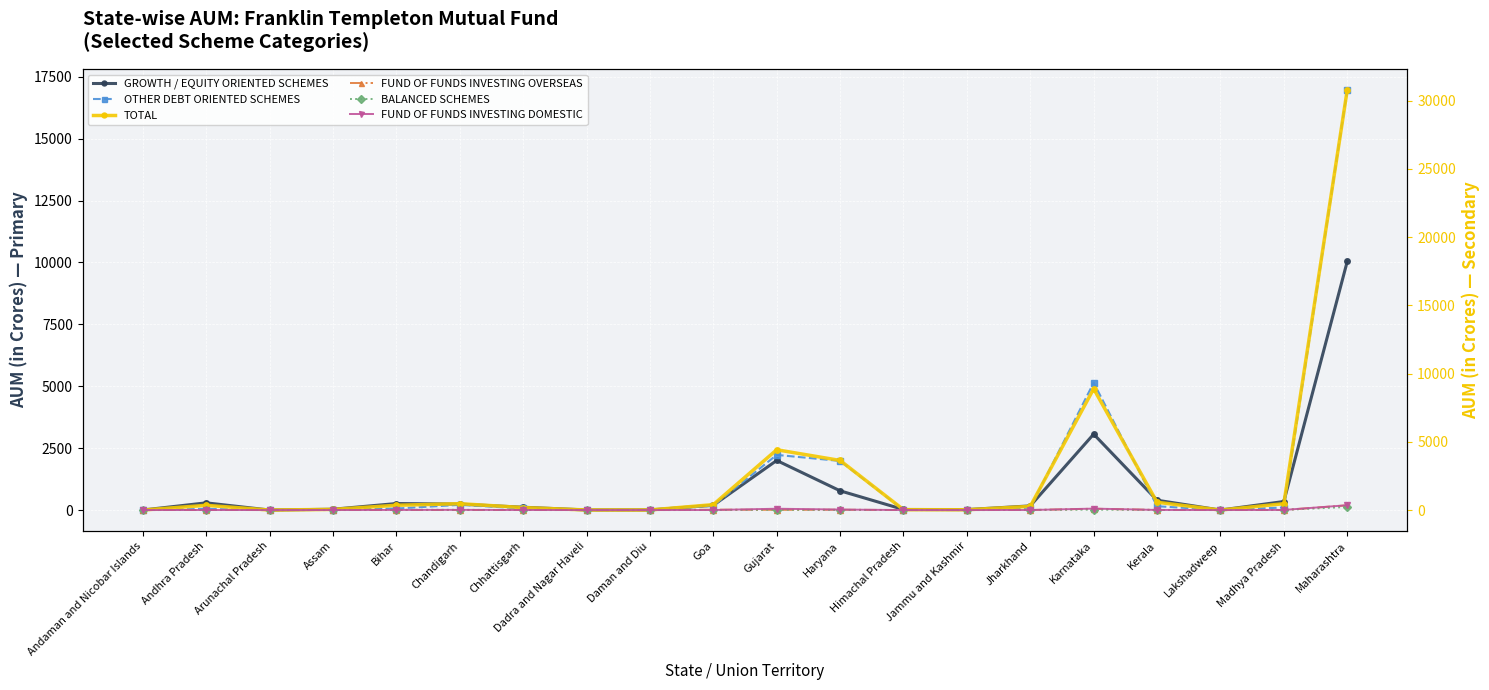

What position from the left is Chhattisgarh?

7